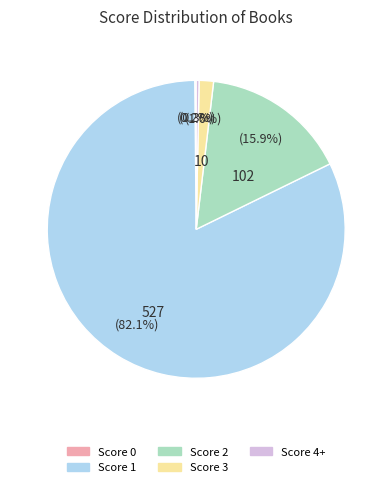

Between Score 4+ and Score 1, which is larger?

Score 1